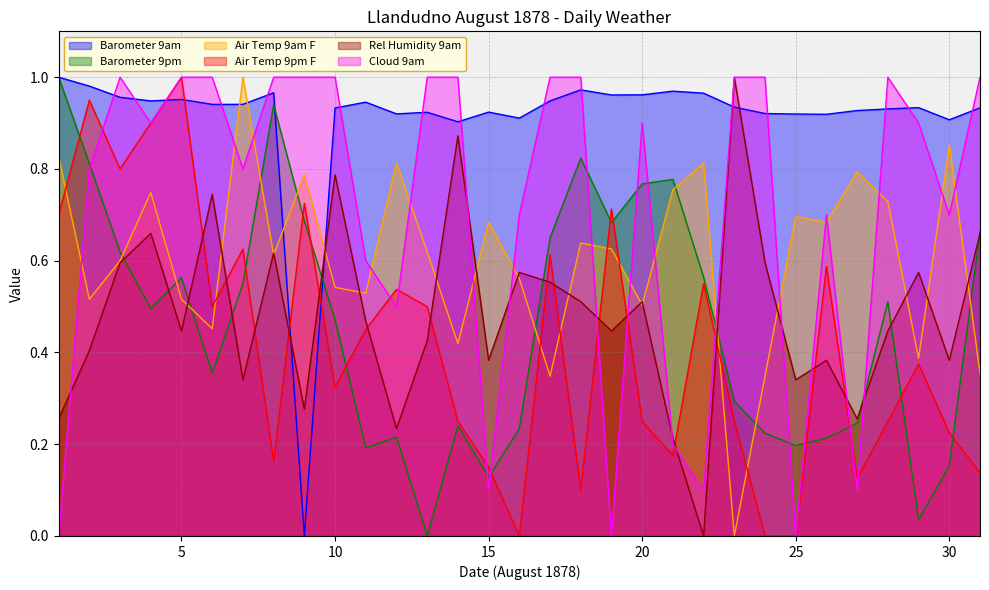

Does the chart display data point markers on the line(s)?

No